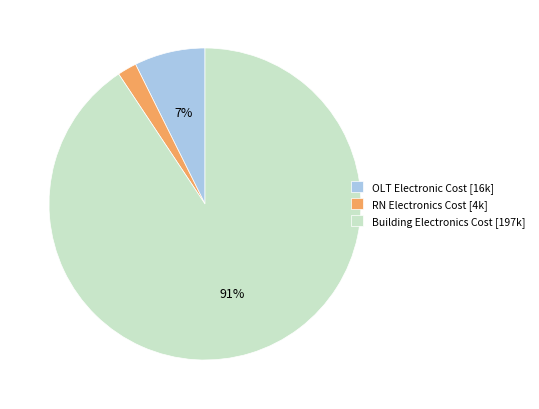

Rank the categories by value from highest to lowest.

Building Electronics Cost, OLT Electronic Cost, RN Electronics Cost